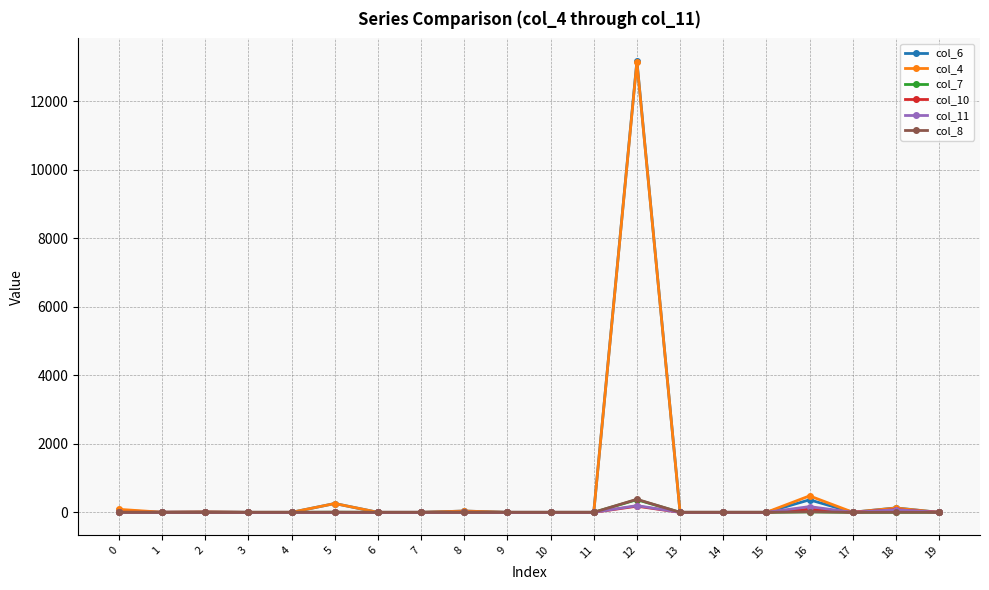

How many data points does each series have?

20